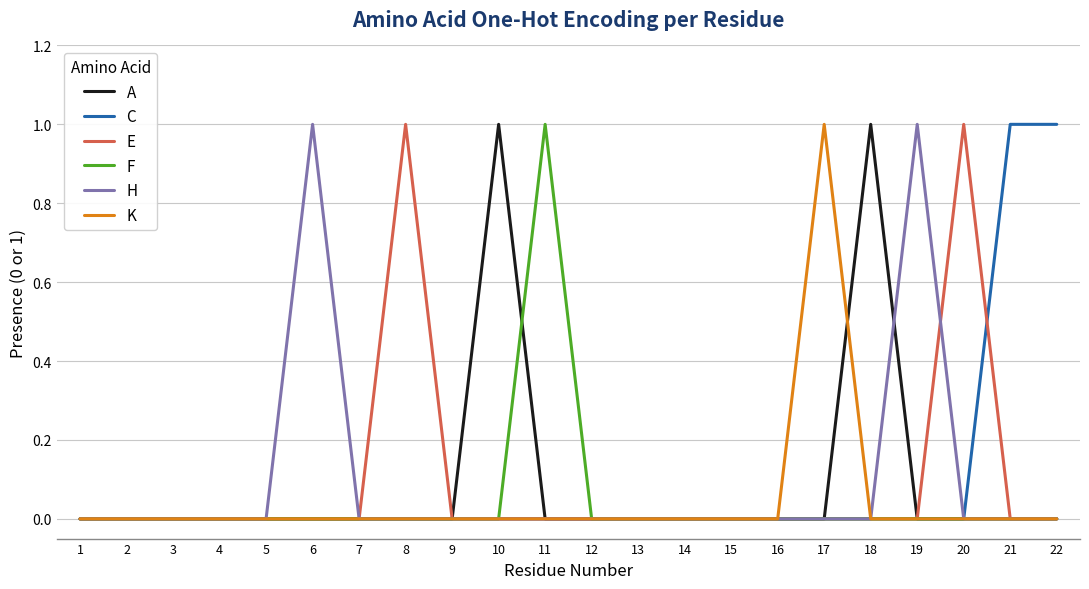

Which series changed the most between 6 and 16?

H